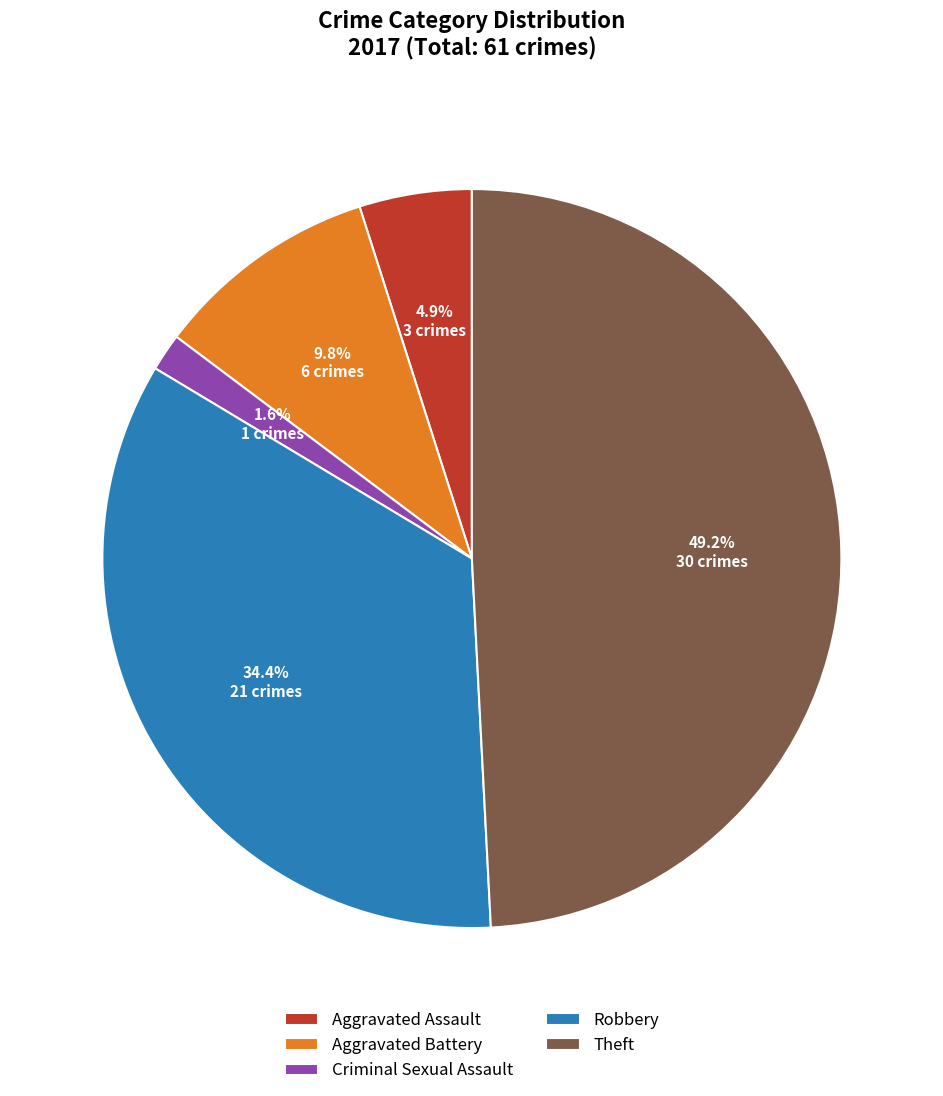

Combined, do Robbery and Criminal Sexual Assault account for over 50%?

No